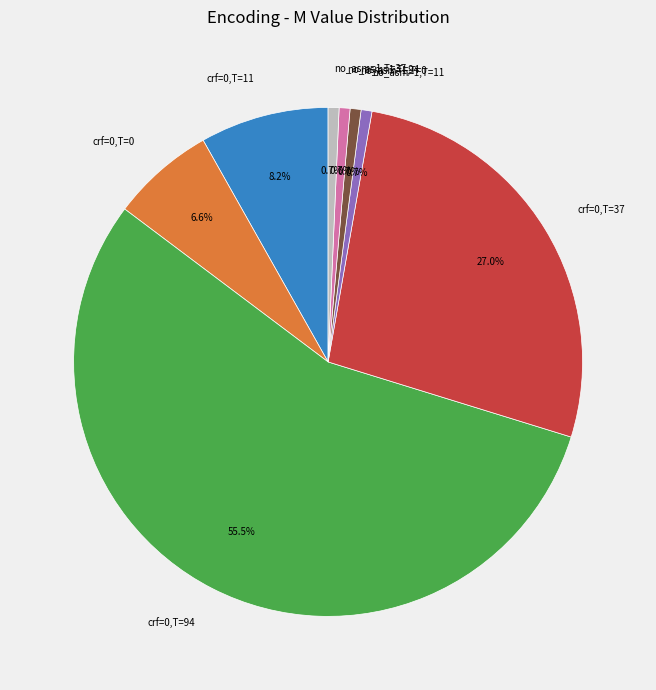

Count the number of slices in the pie.

8